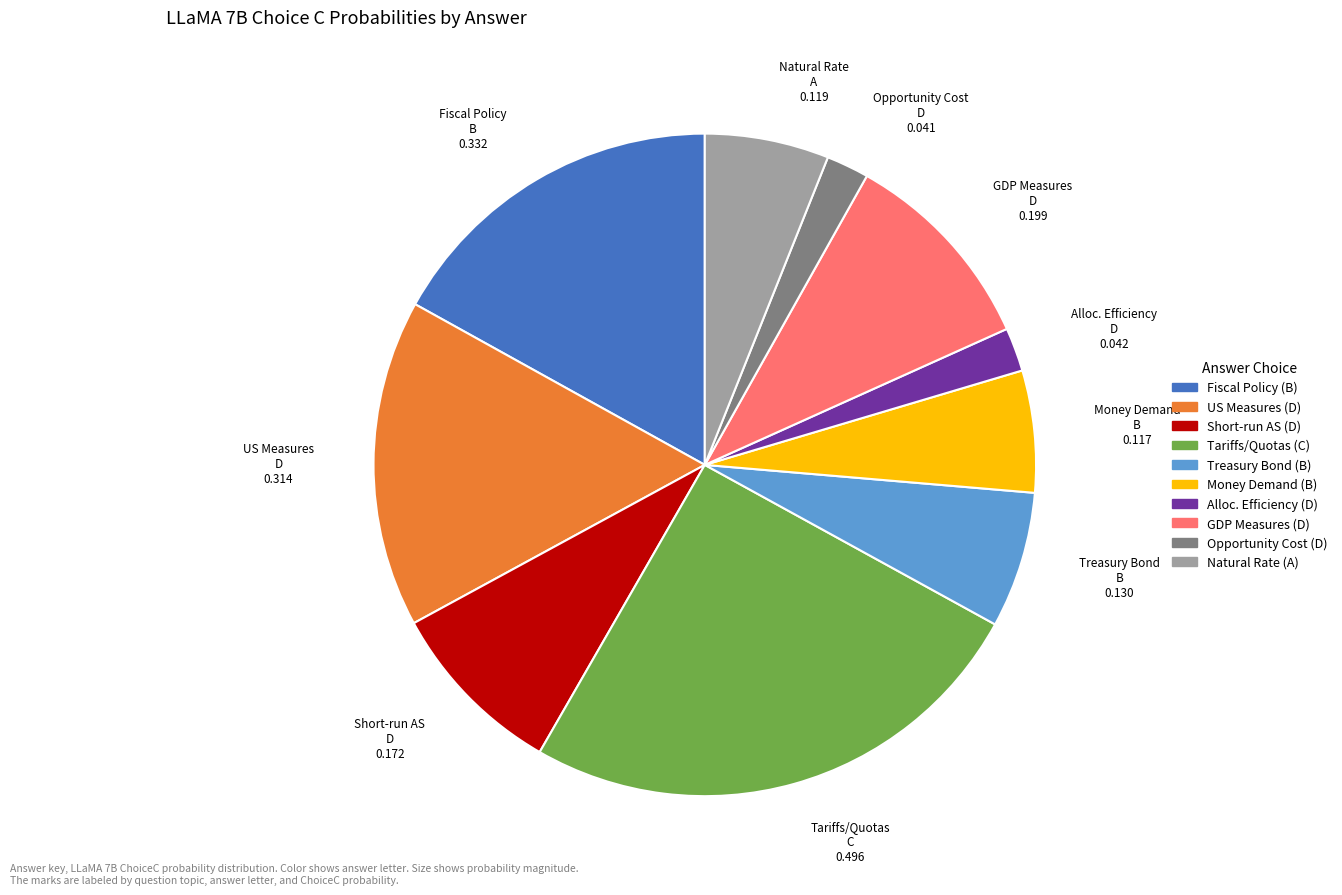

Is it true that Treasury Bond B 0.130 is 7% of the pie?

True